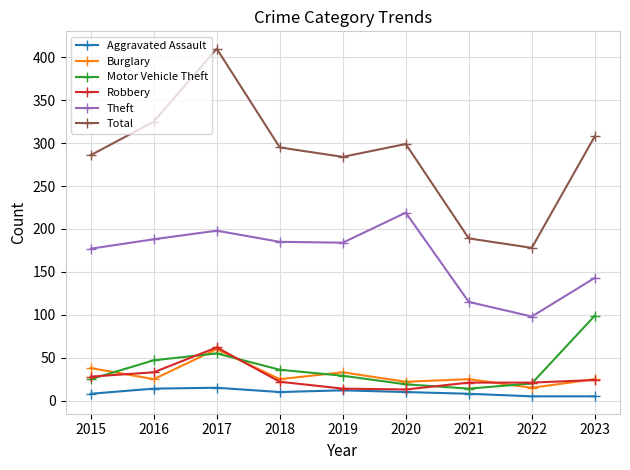

True or false: Theft and Motor Vehicle Theft intersect in this chart.

False